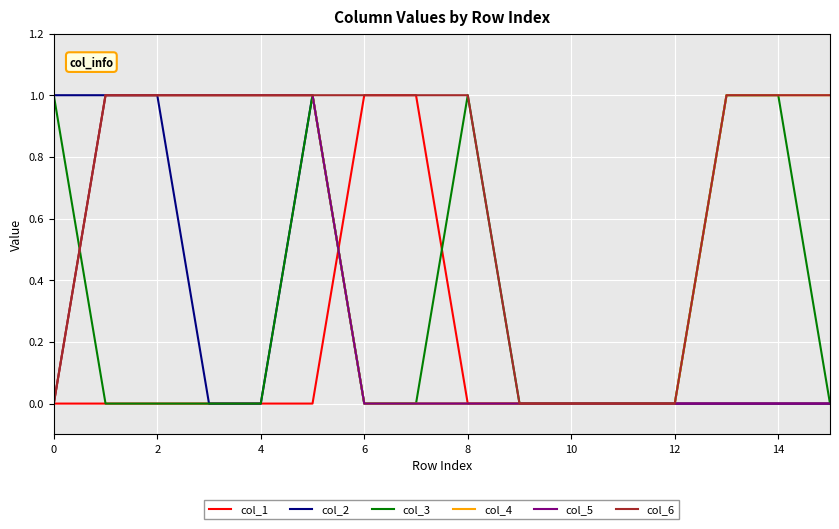

Does the chart have visible grid lines?

Yes